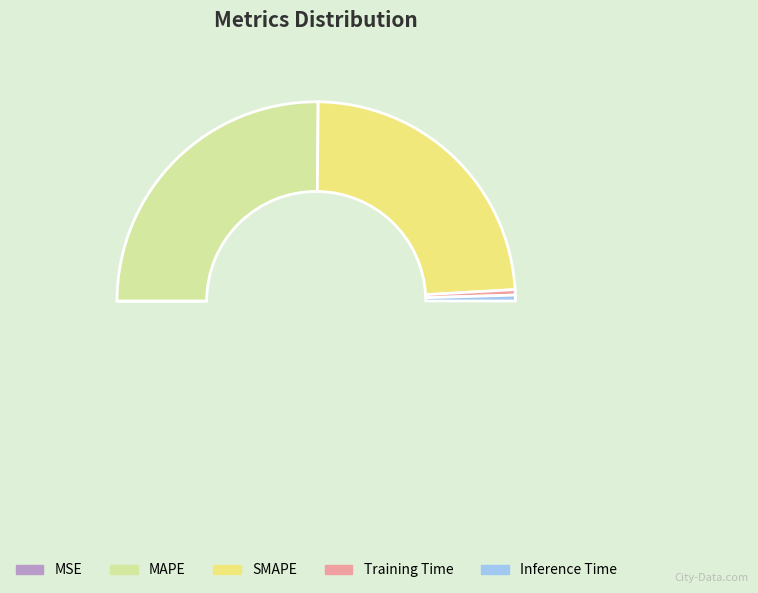

How many slices are in this pie chart?

5